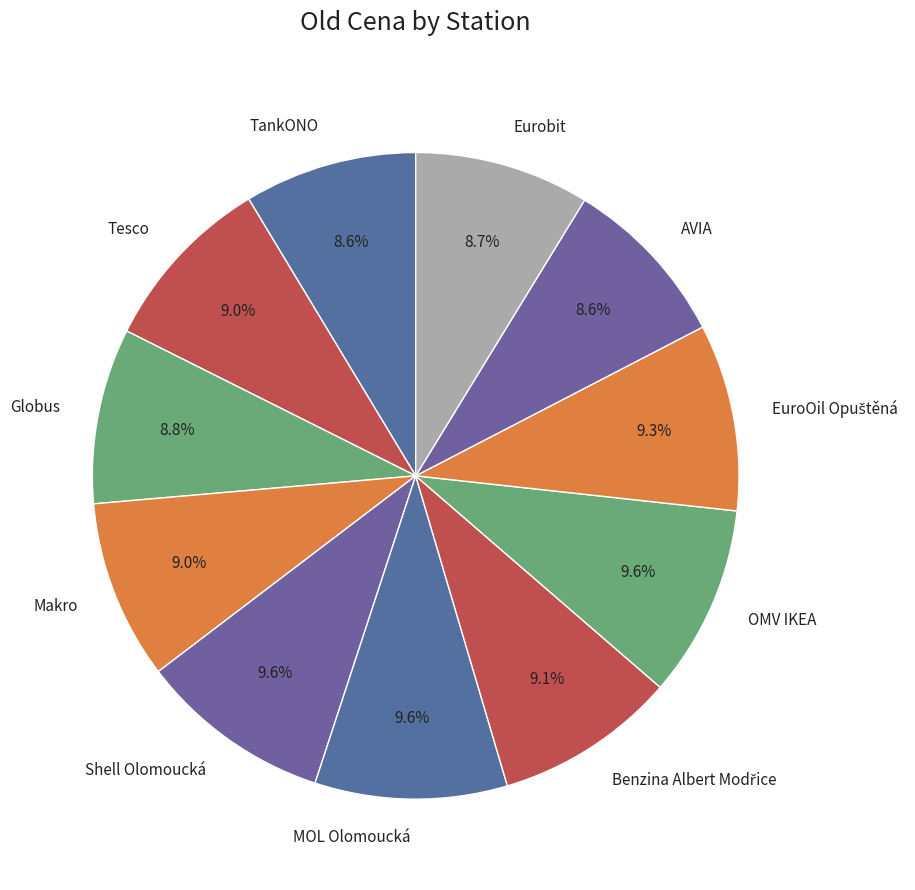

What is the ratio of the value at OMV IKEA to the value at Globus?

1.1